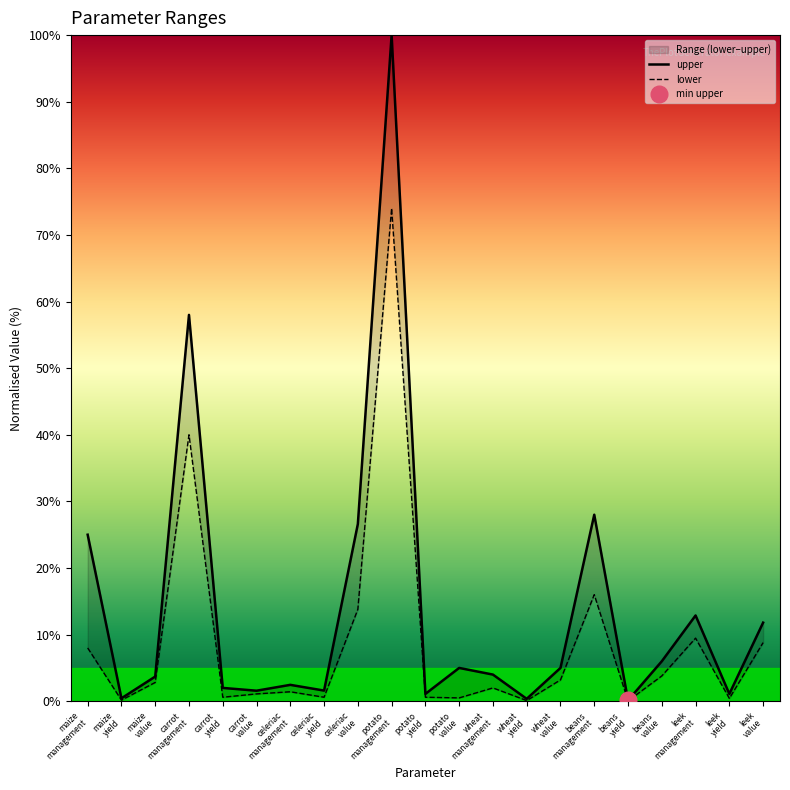

What position from the right is carrot value?

16